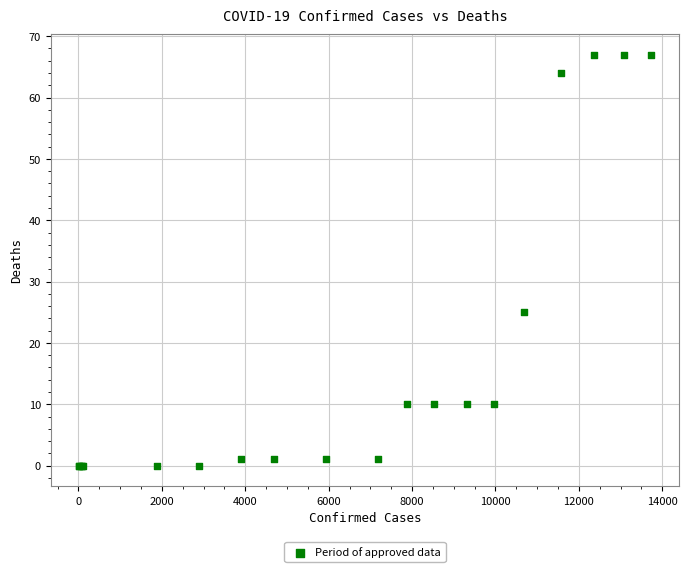

What Y value in the scatter plot is closest to 33?

25